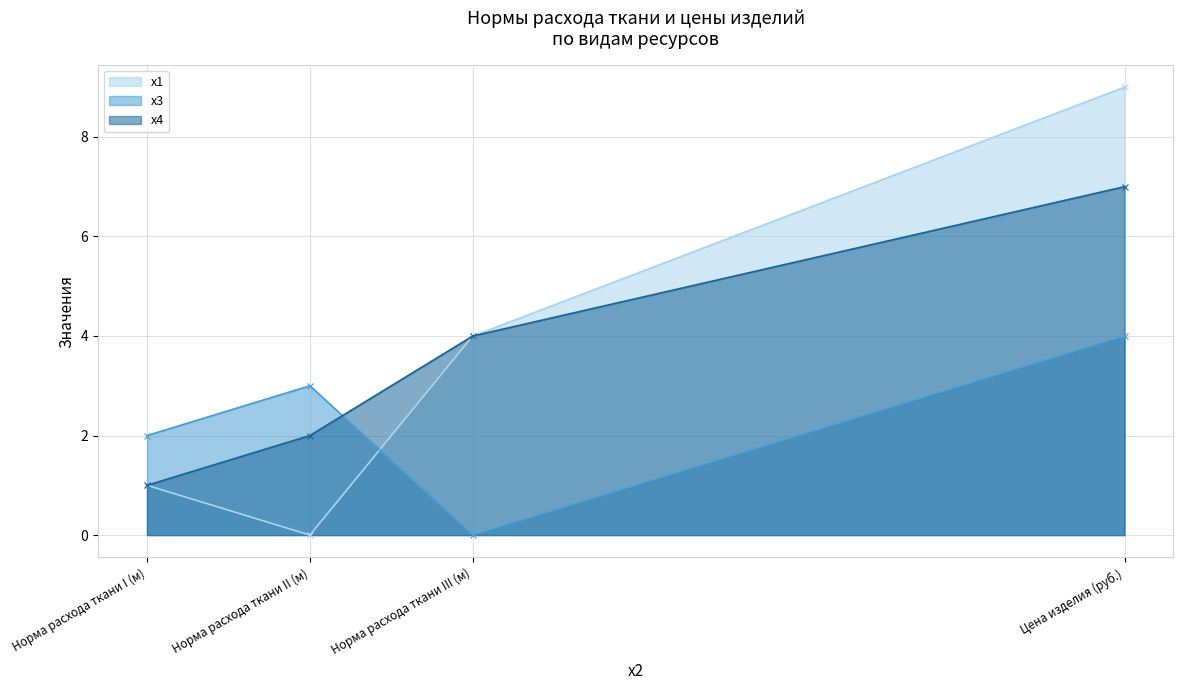

What is the difference between the second highest and minimum values in the x3 series?

3